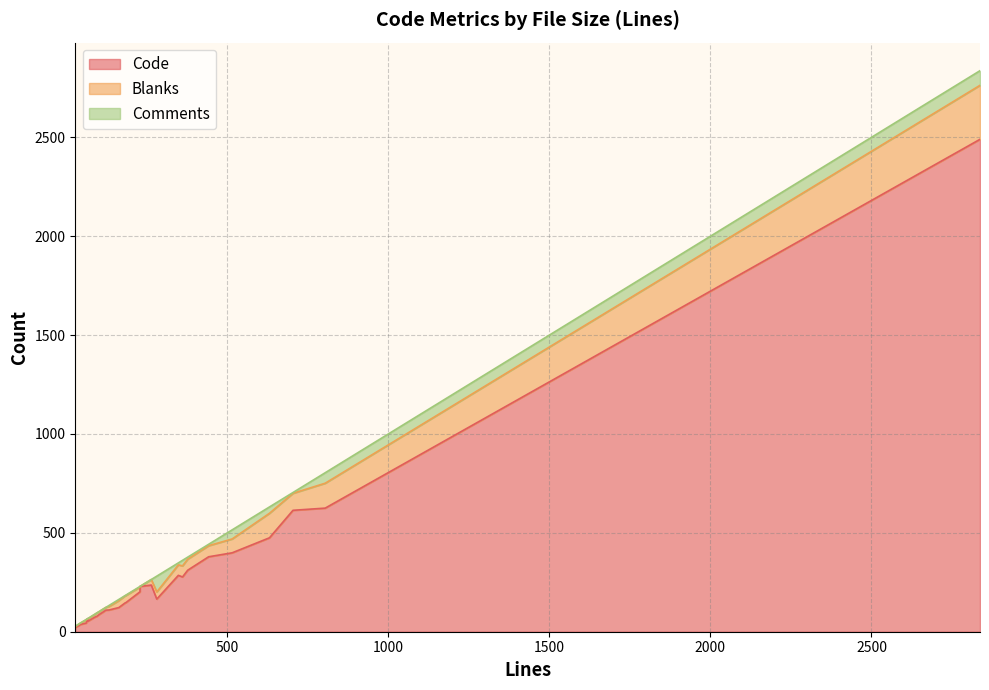

How many values in the Comments series are below 3?

13